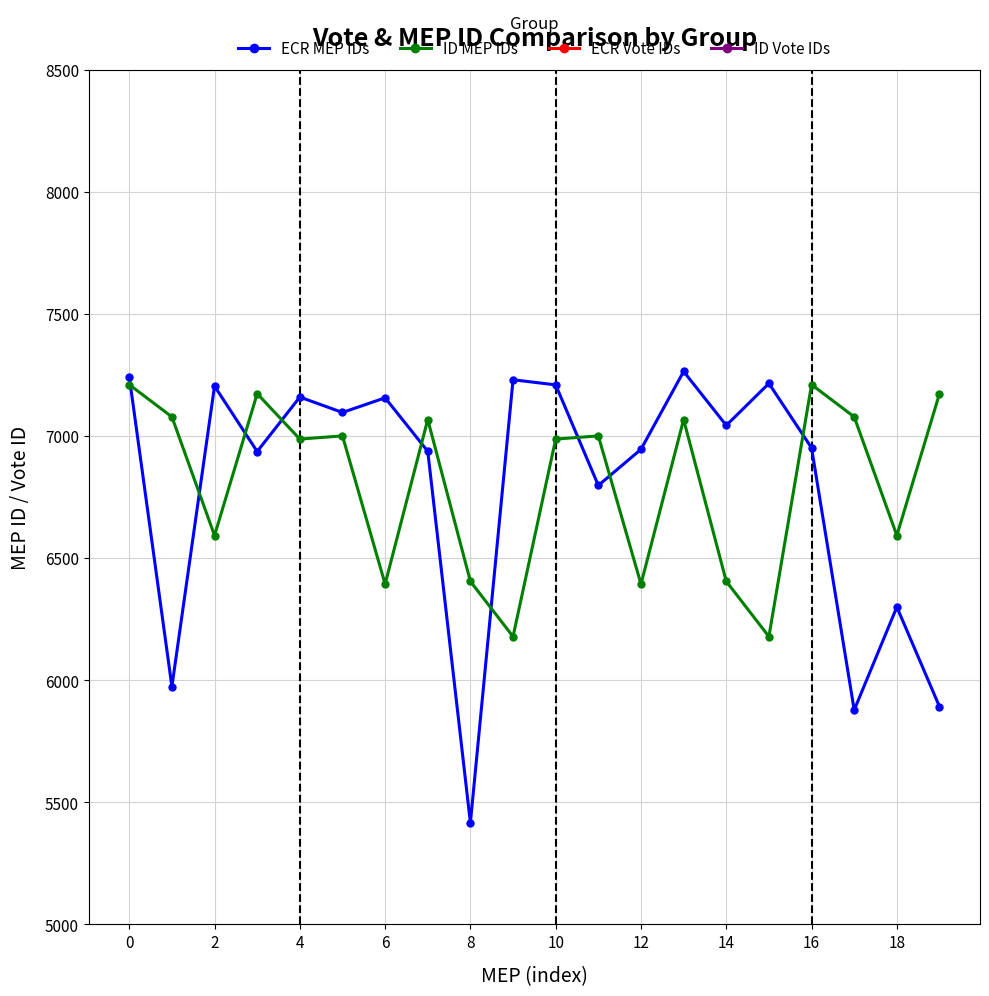

What is the spread (max minus min) of values at 10?

120783